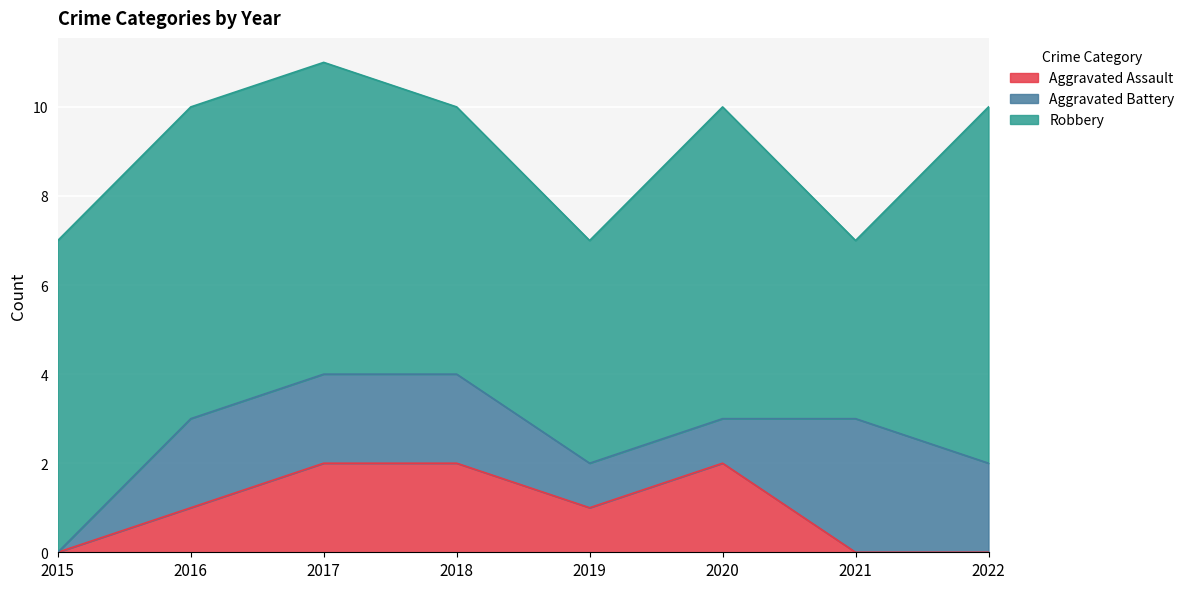

Rank the series at 2016 from highest to lowest value.

Robbery, Aggravated Battery, Aggravated Assault